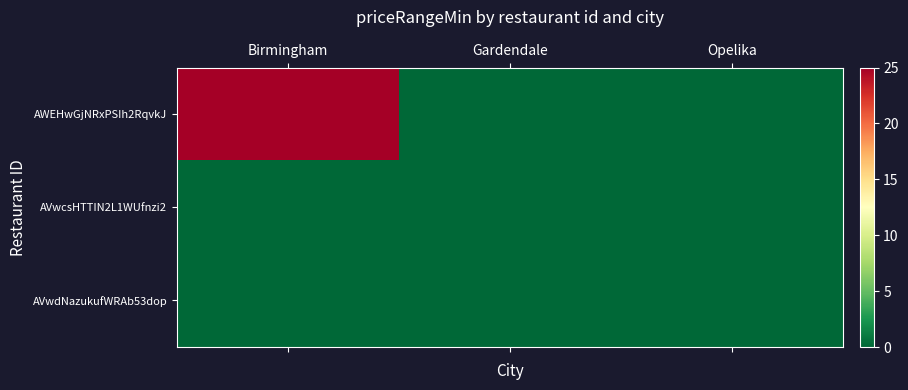

Reading left to right, what are all the values shown in this chart?

AWEHwGjNRxPSIh2RqvkJ: Birmingham=25	Gardendale=0	Opelika=0
AVwcsHTTIN2L1WUfnzi2: Birmingham=0	Gardendale=0	Opelika=0
AVwdNazukufWRAb53dop: Birmingham=0	Gardendale=0	Opelika=0